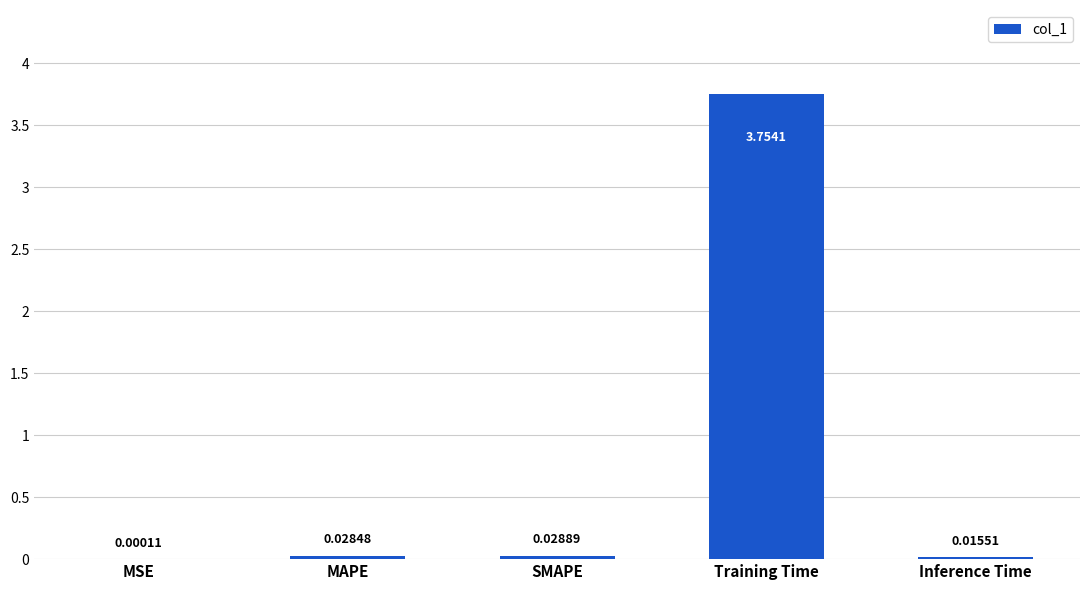

Which label corresponds to the largest value in the chart?

Training Time